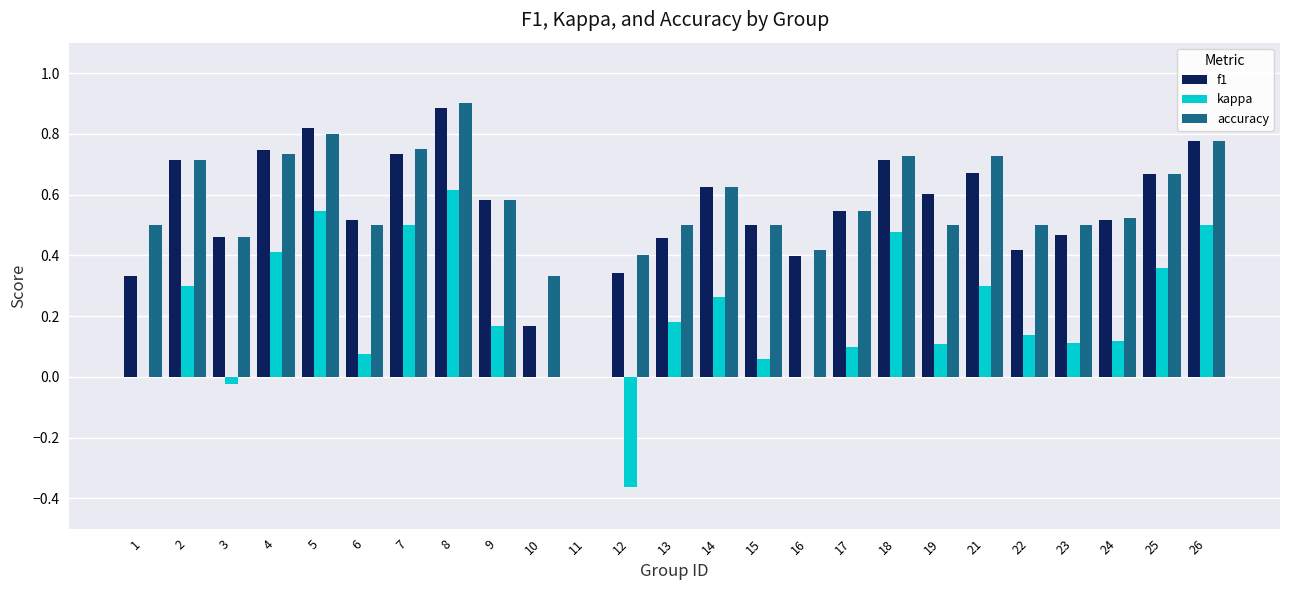

Is it true that accuracy equals 0.5 at 19?

True